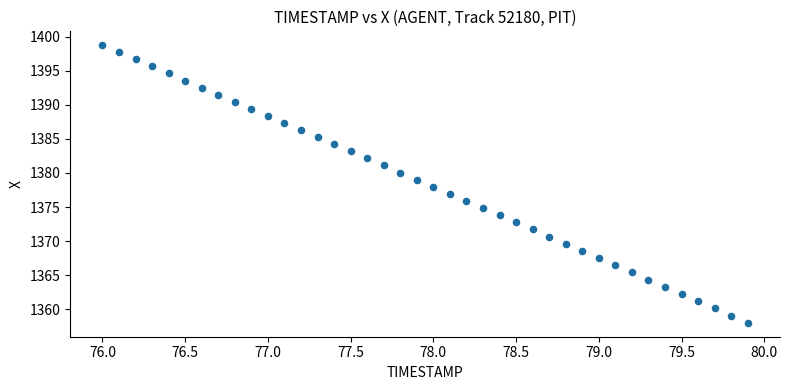

What is the range of Y values (max minus min)?

40.7